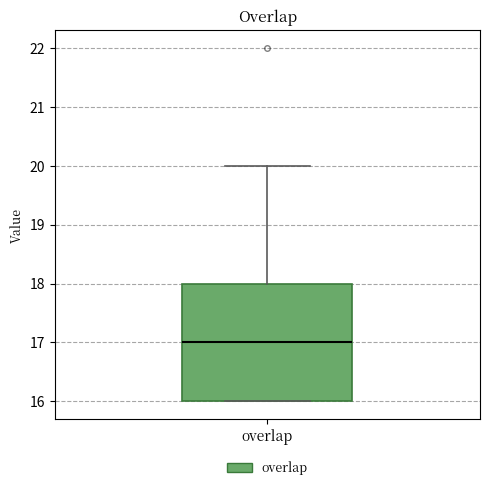

Where does the upper whisker of the box for overlap end on the y-axis? The values are not printed on the chart, so give them approximately, as read against the axis.

20